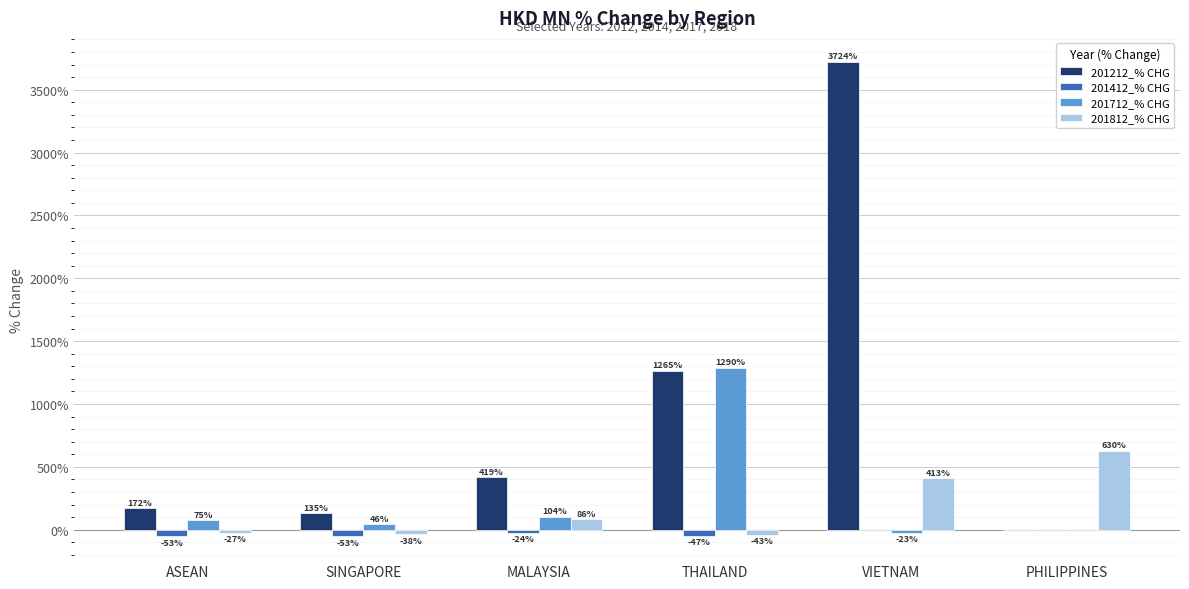

Which series has the largest total across all categories?

201212_% CHG